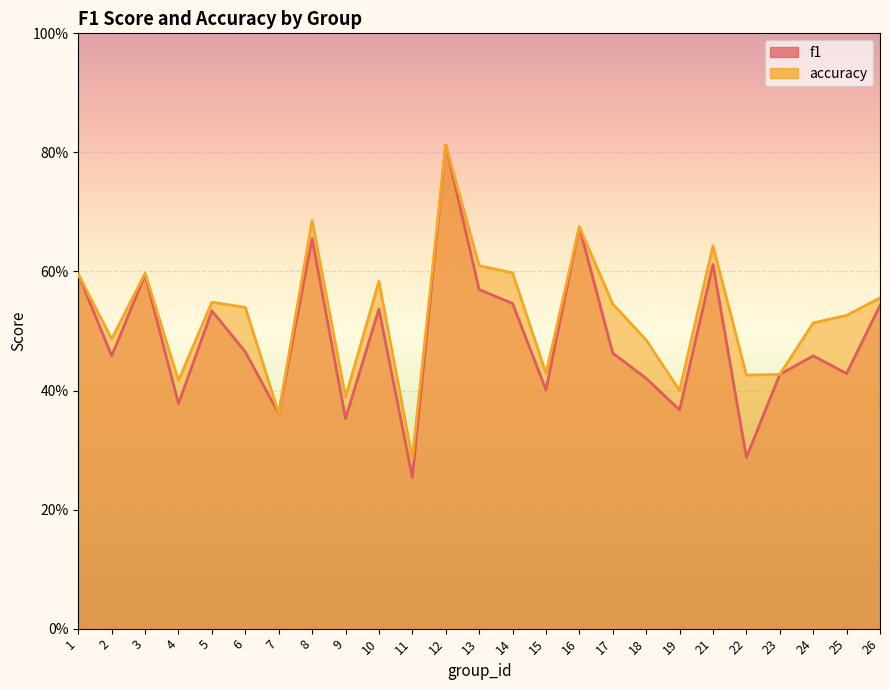

The value of accuracy at 8 is 0.3. True or false?

False